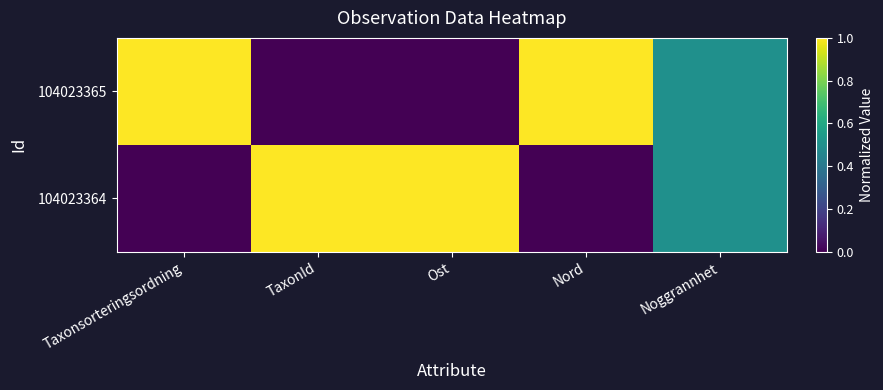

Reading left to right, what are all the values shown in this chart?

104023365: Taxonsorteringsordning=1.0	TaxonId=0.0	Ost=0.0	Nord=1.0	Noggrannhet=0.5
104023364: Taxonsorteringsordning=0.0	TaxonId=1.0	Ost=1.0	Nord=0.0	Noggrannhet=0.5